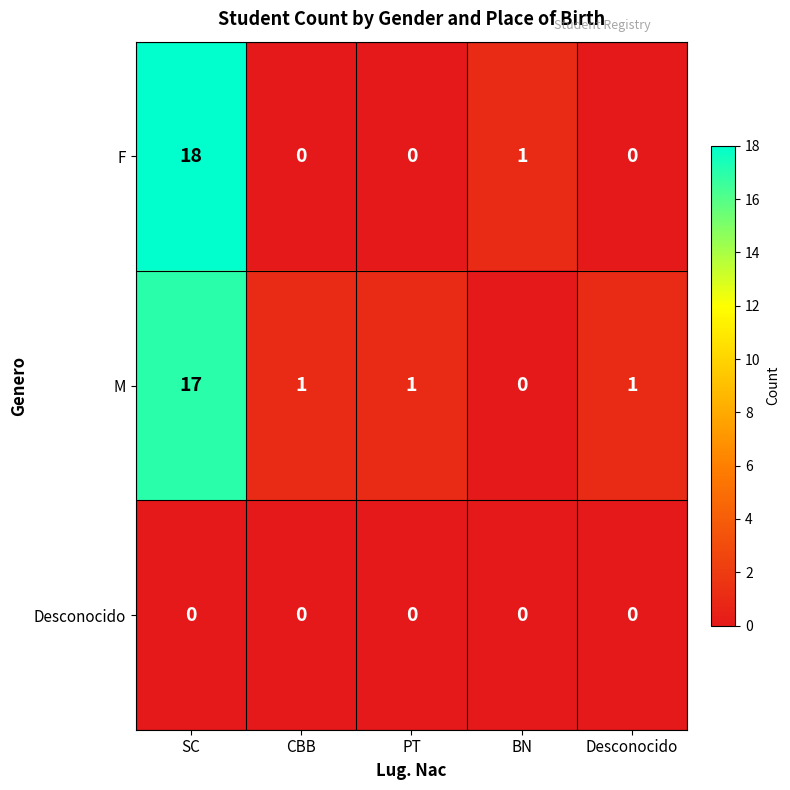

What is the total value across all series at BN?

1